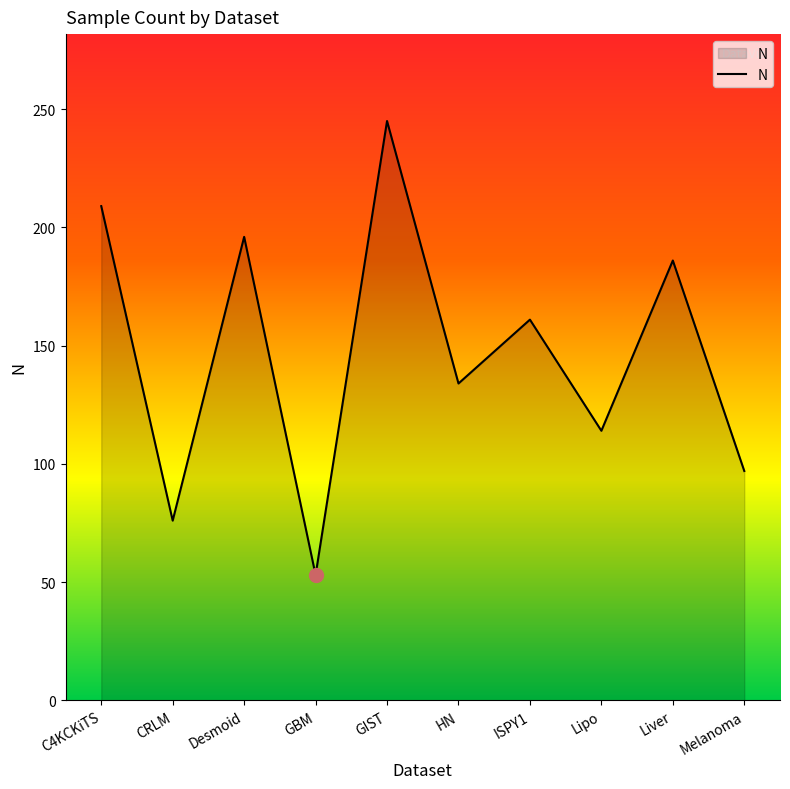

At which category does the chart reach its peak across all series?

GIST